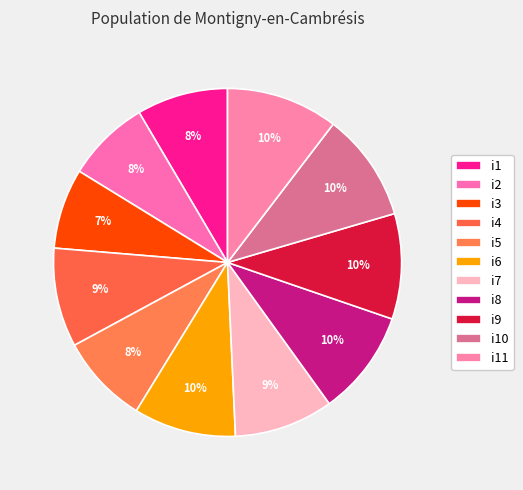

Is it true that i2 is 1% of the pie?

False